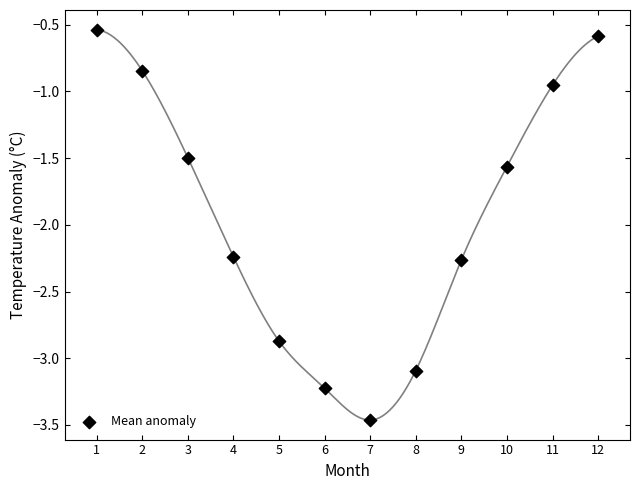

What is the average X value?

6.5